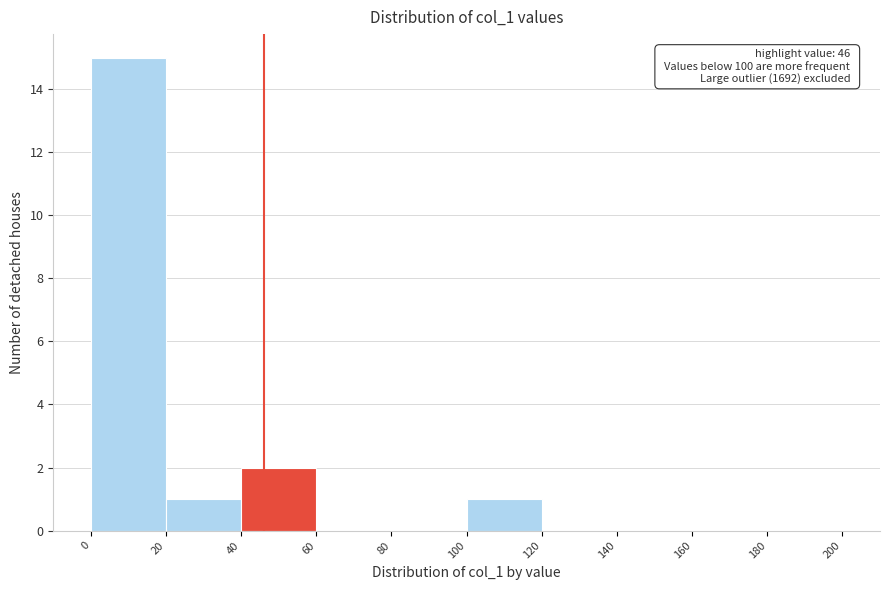

Which range on the x-axis has the tallest bar?

0 to 20